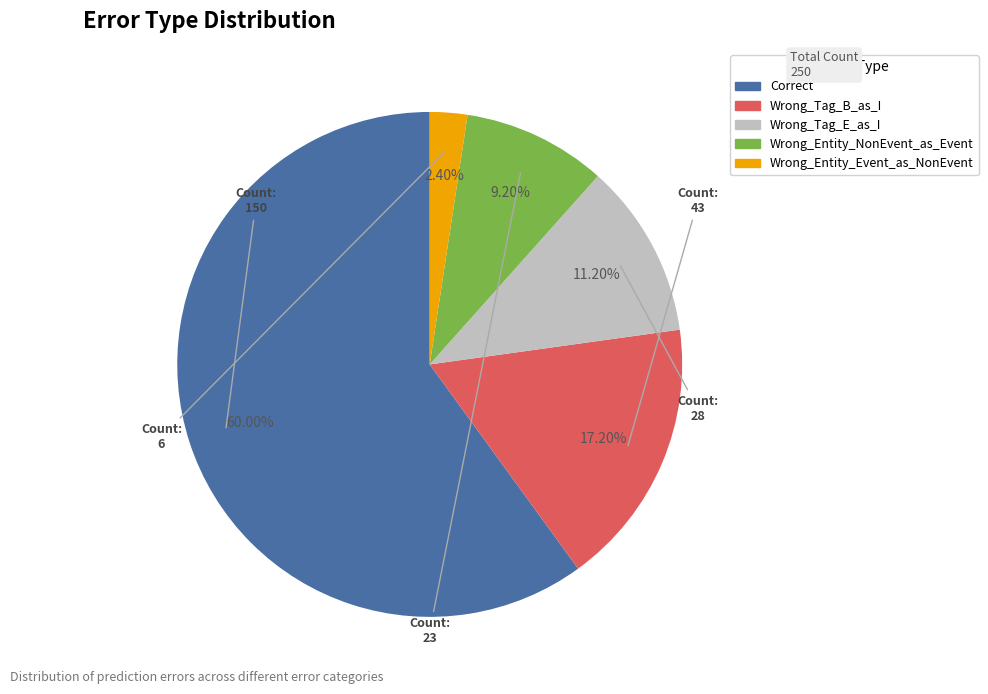

Is the sum of Wrong_Entity_NonEvent_as_Event and Wrong_Entity_Event_as_NonEvent greater than half?

No